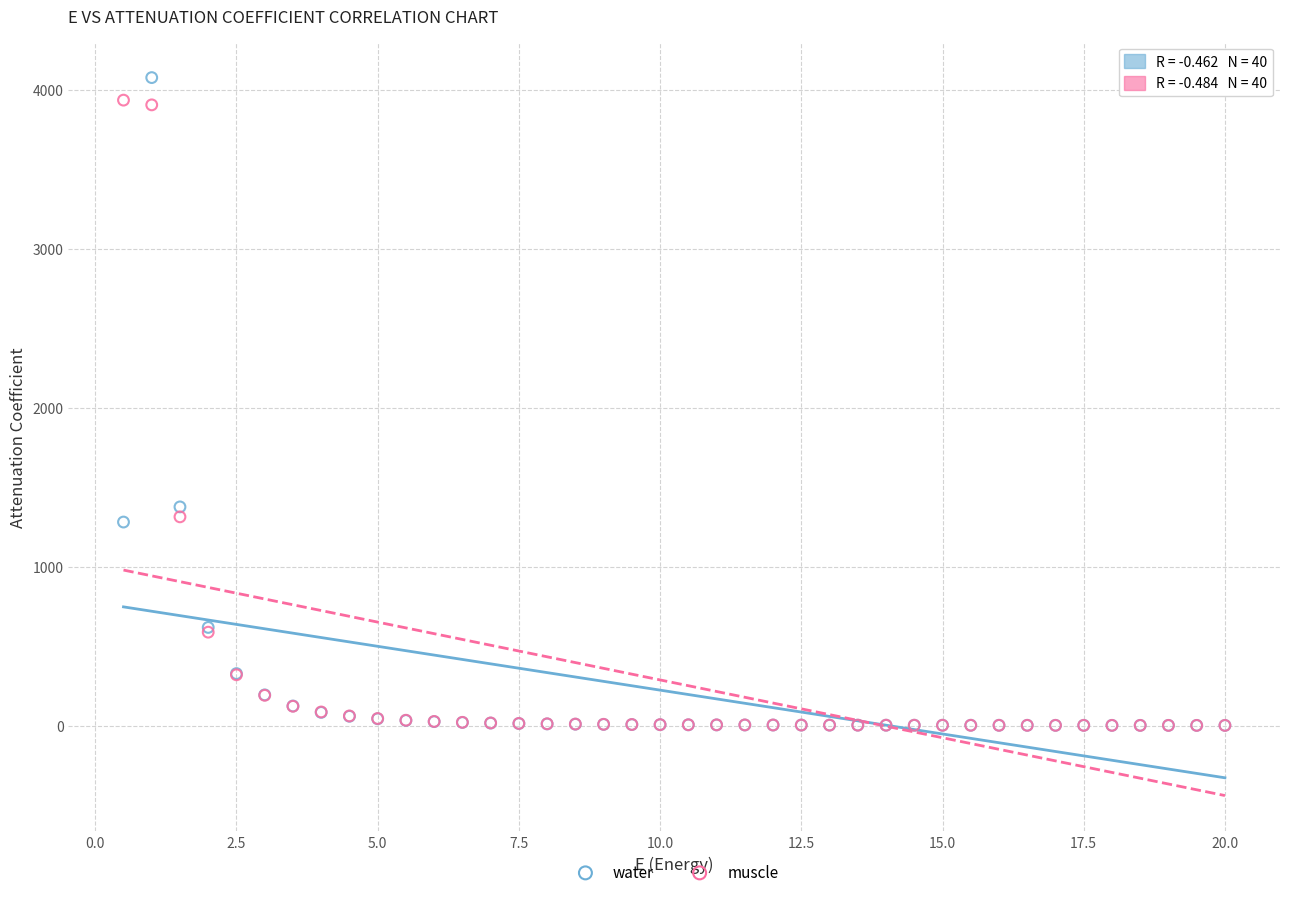

What are all the series names shown in the legend?

water, muscle